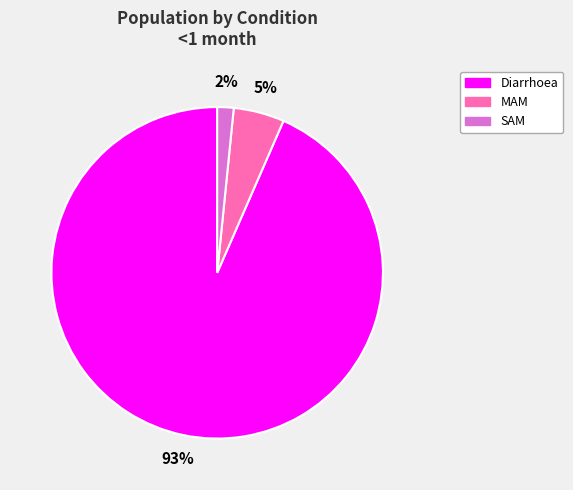

Which category has the smallest portion of the pie?

SAM